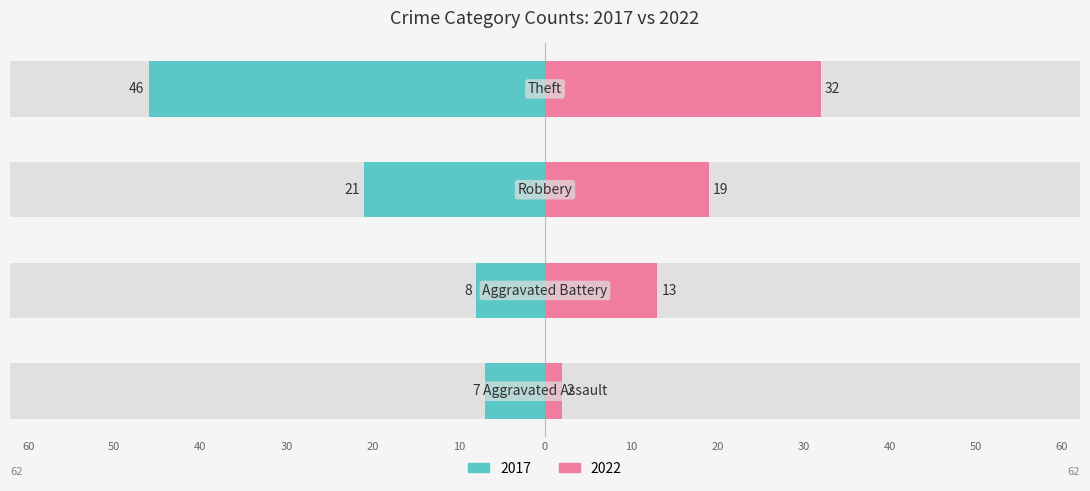

What is the label of the 2nd bar from the right?

Robbery